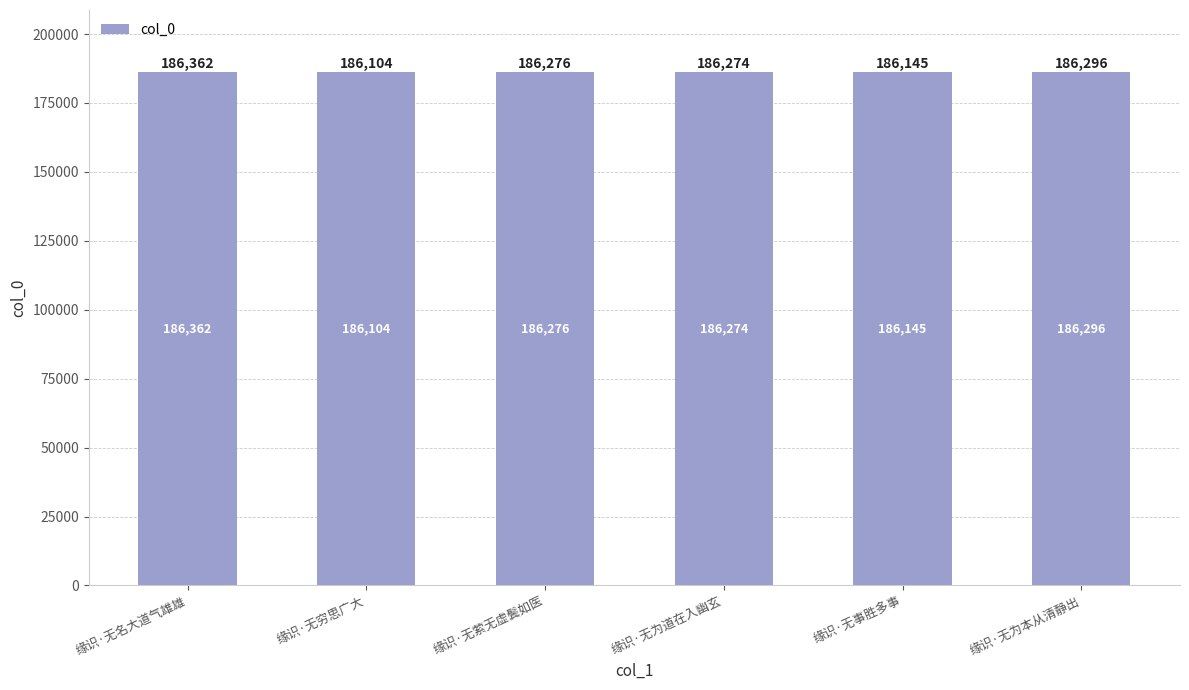

Are the bars horizontal?

No